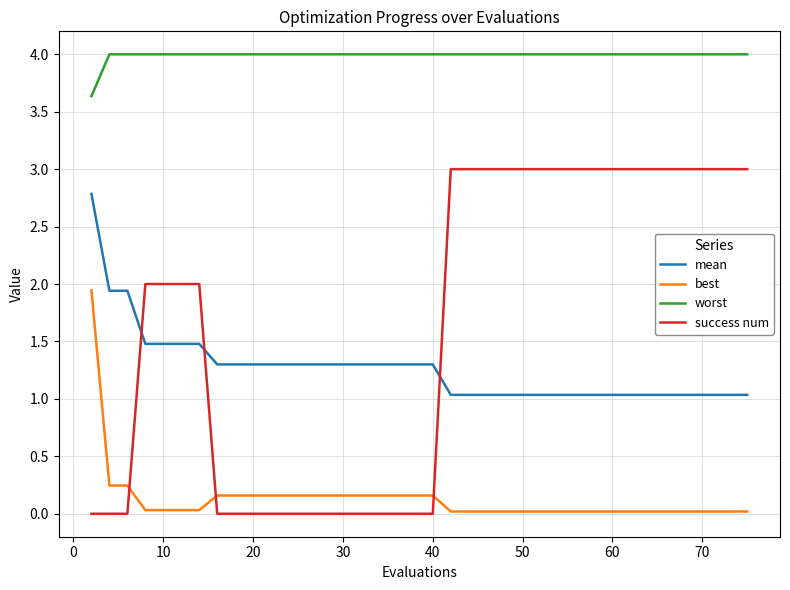

Does the chart display data point markers on the line(s)?

No